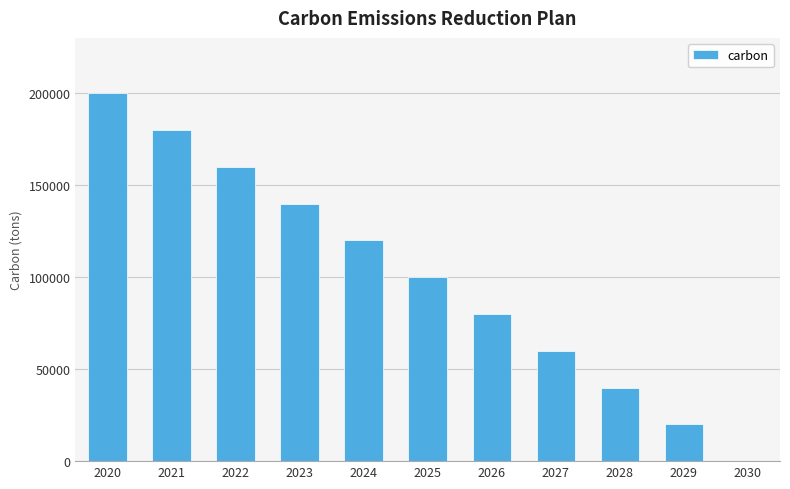

What is the sum of all values?

1100000